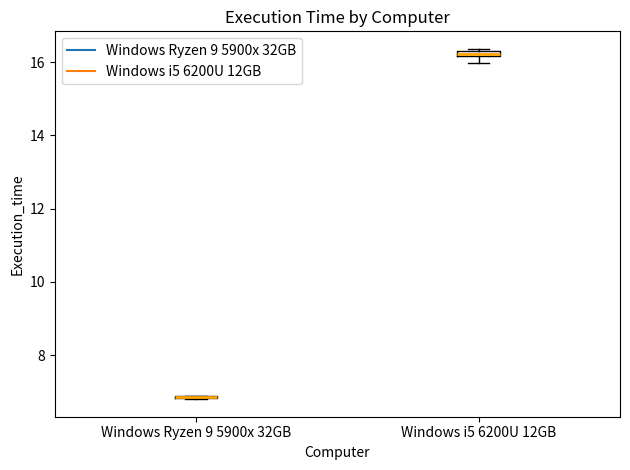

Where is the upper edge of the box for Windows i5 6200U 12GB on the y-axis? The values are not printed on the chart, so give them approximately, as read against the axis.

16.4